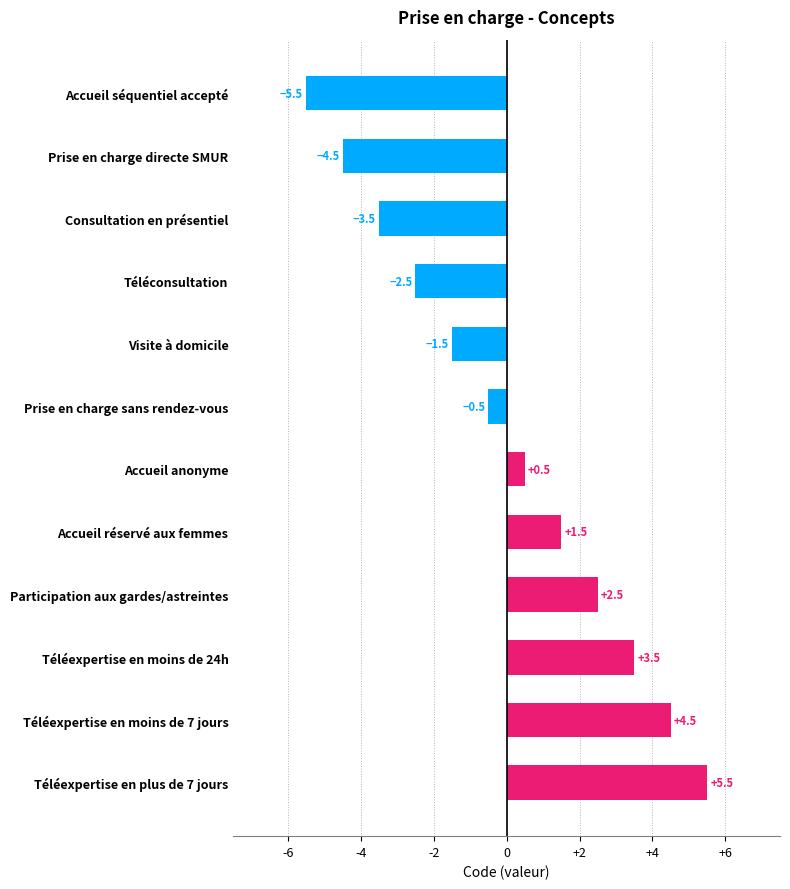

Reading top to bottom, extract all data points from this chart.

Accueil séquentiel accepté=-5.5	Prise en charge directe SMUR=-4.5	Consultation en présentiel=-3.5	Téléconsultation=-2.5	Visite à domicile=-1.5	Prise en charge sans rendez-vous=-0.5	Accueil anonyme=0.5	Accueil réservé aux femmes=1.5	Participation aux gardes/astreintes=2.5	Téléexpertise en moins de 24h=3.5	Téléexpertise en moins de 7 jours=4.5	Téléexpertise en plus de 7 jours=5.5